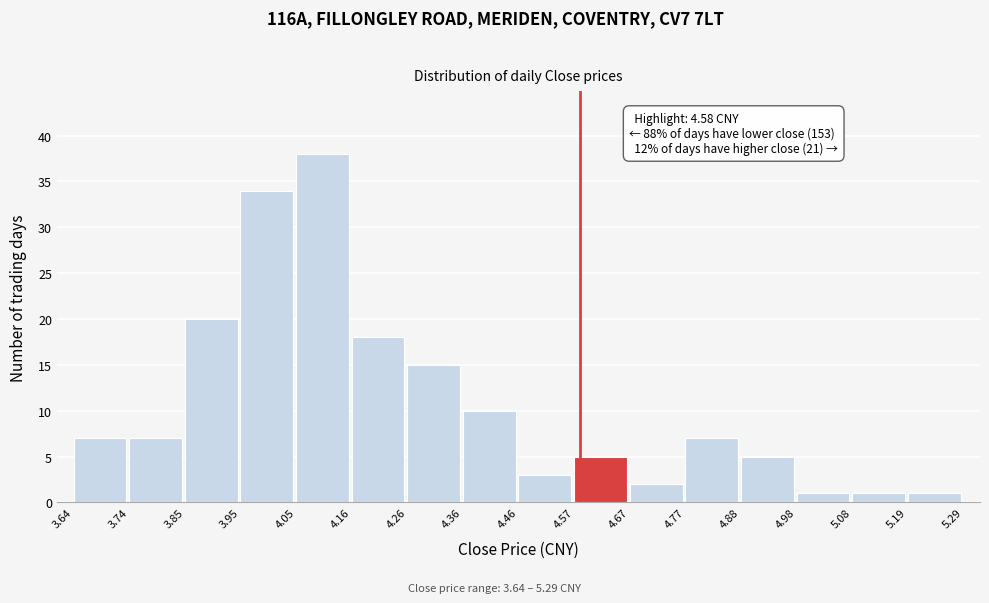

Over which range of the x-axis is the bar tallest?

4.05 to 4.16